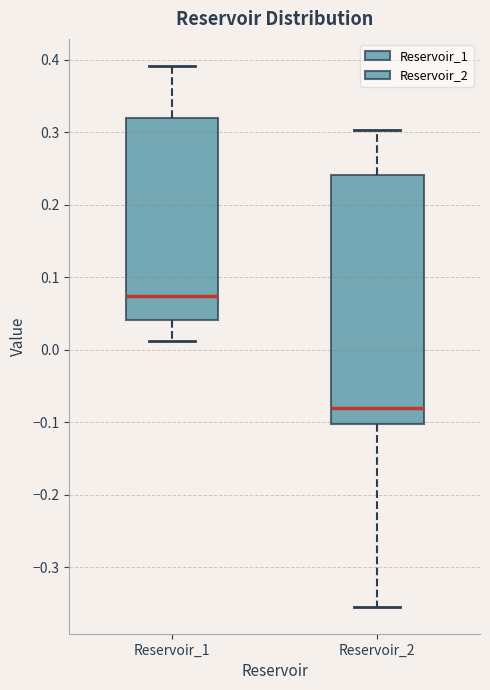

Which box's median line is the highest?

Reservoir_1